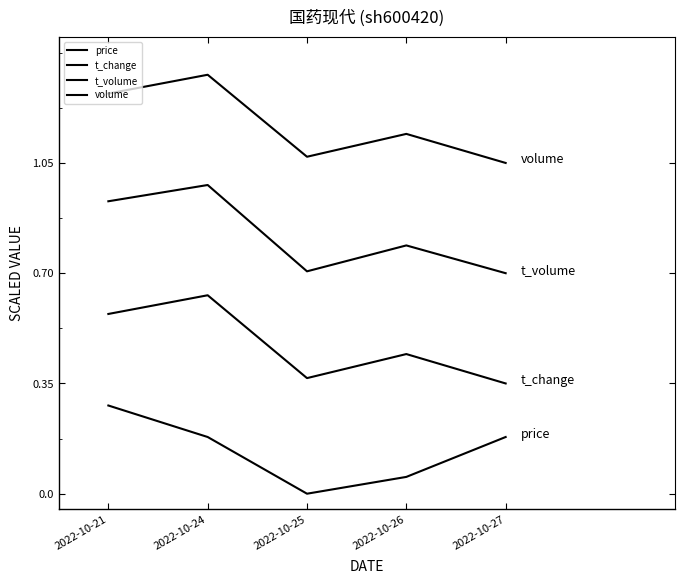

Does the chart have visible grid lines?

No